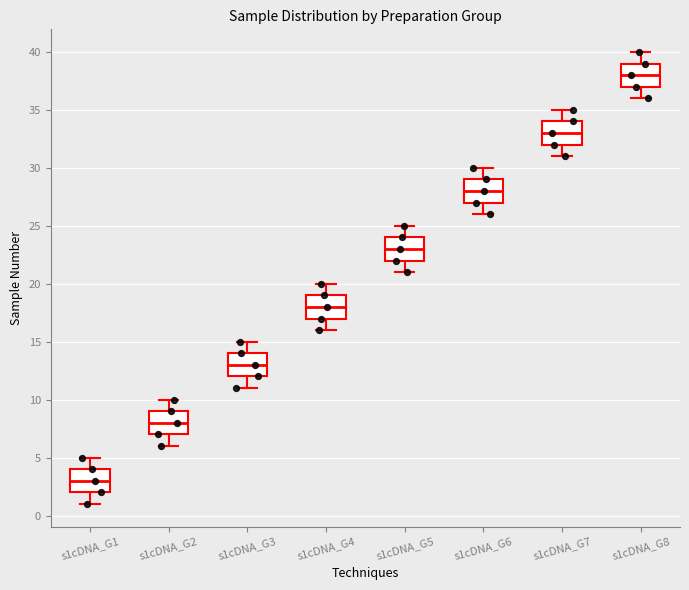

Which box has the lowest median line?

s1cDNA_G1